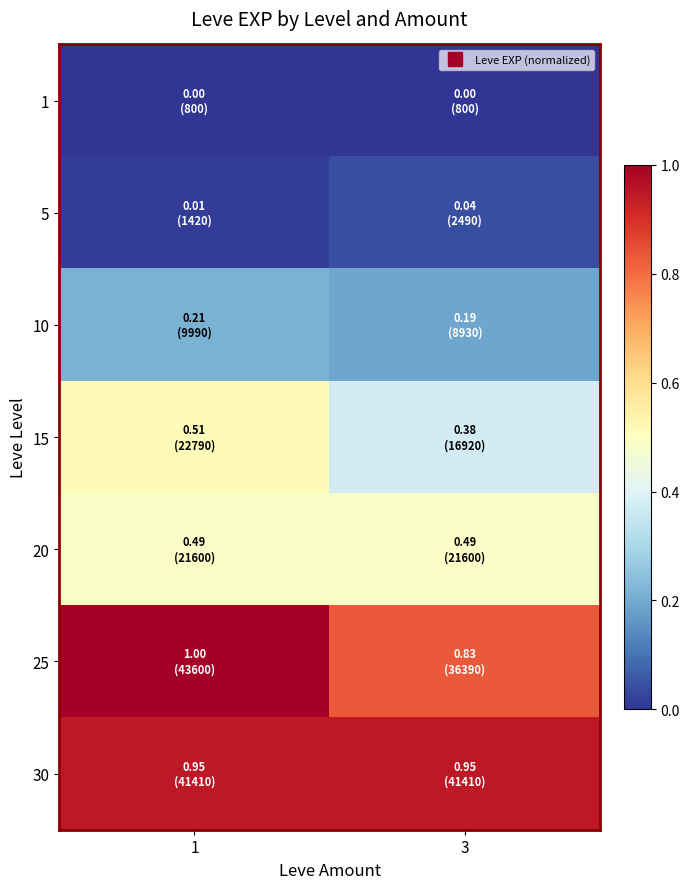

What is the total value across all series at 1?

3.2